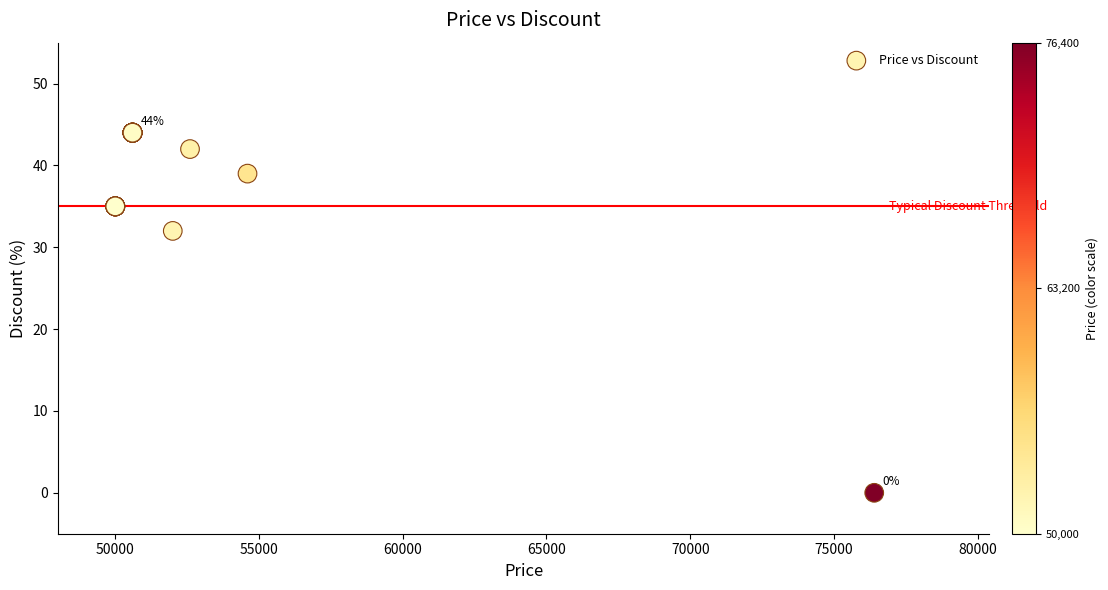

What Y value in the scatter plot is closest to 22?

32